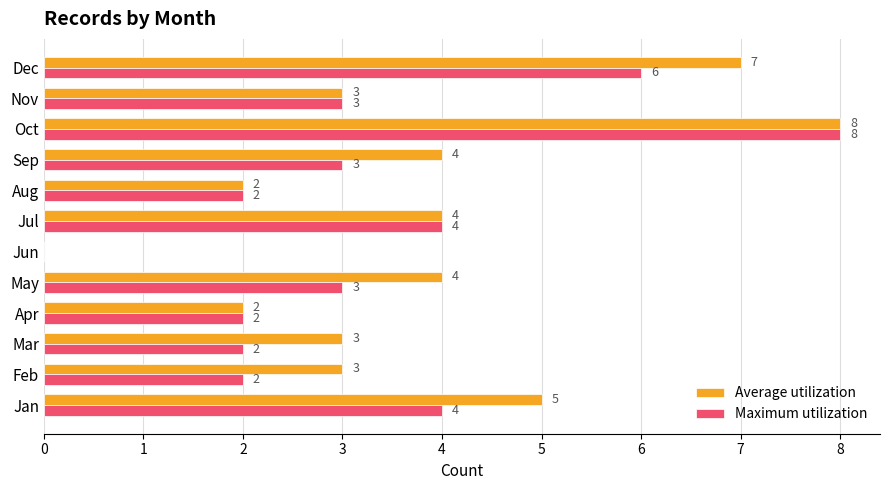

Count the number of categories in the chart.

12